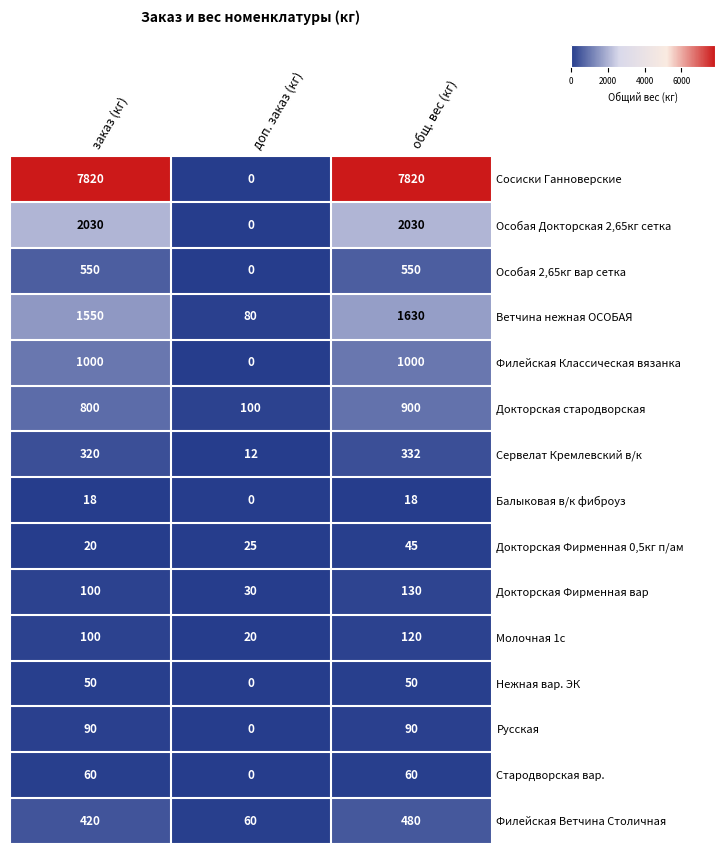

Rank the categories by Молочная 1с value from highest to lowest.

общ. вес (кг), заказ (кг), доп. заказ (кг)